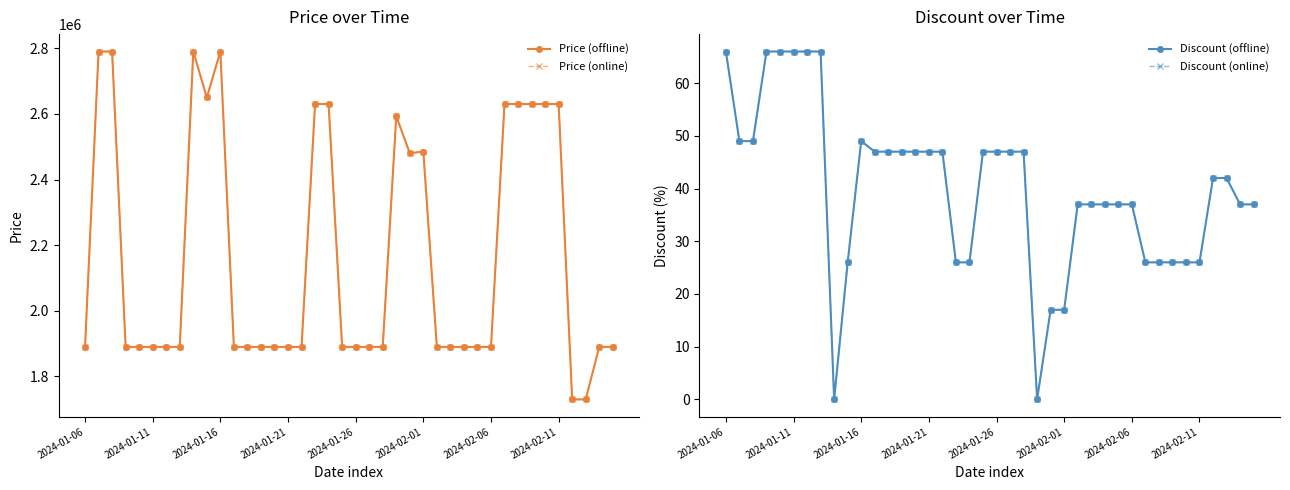

How many values in Discount (offline) are above zero?

38